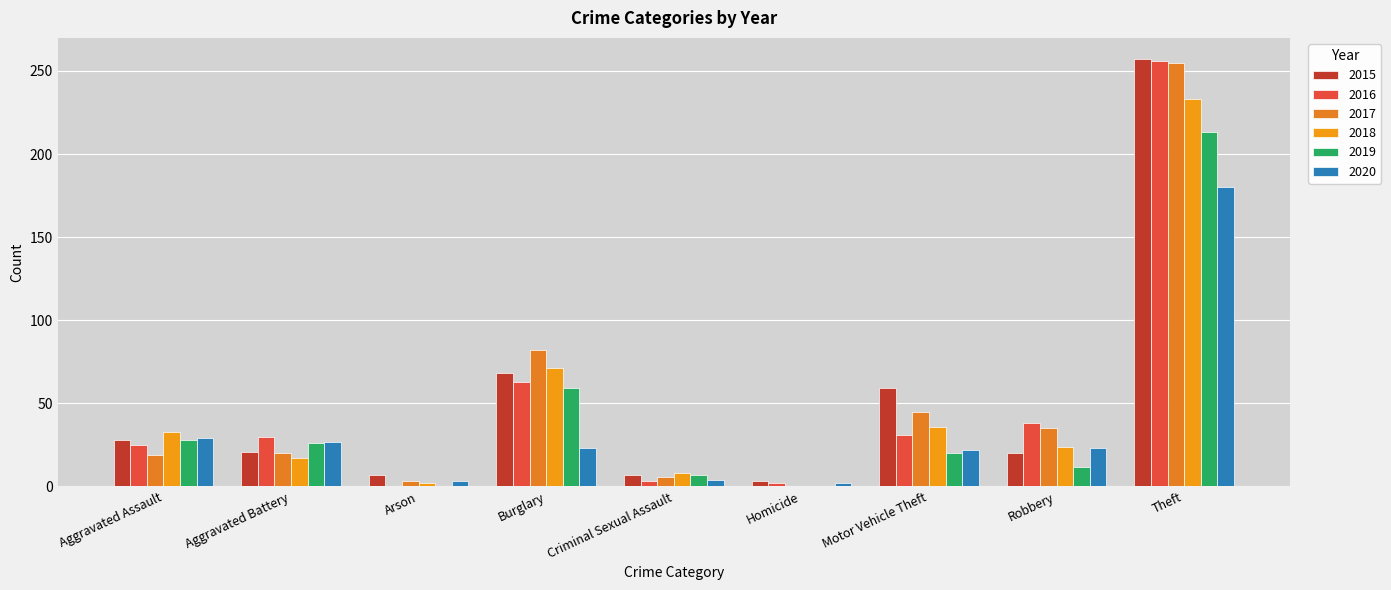

Count the number of categories in the chart.

9